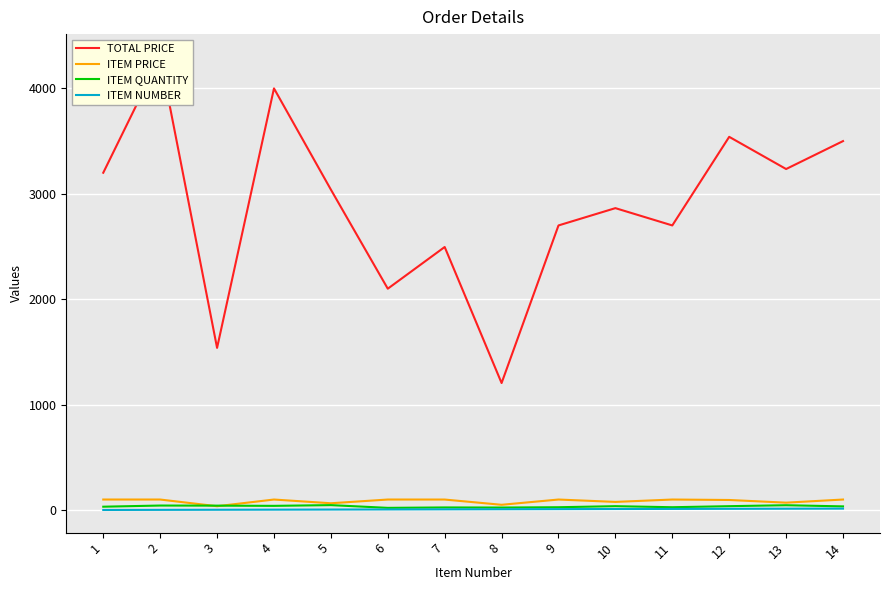

What is the spread (max minus min) of values at 4?

3996.0